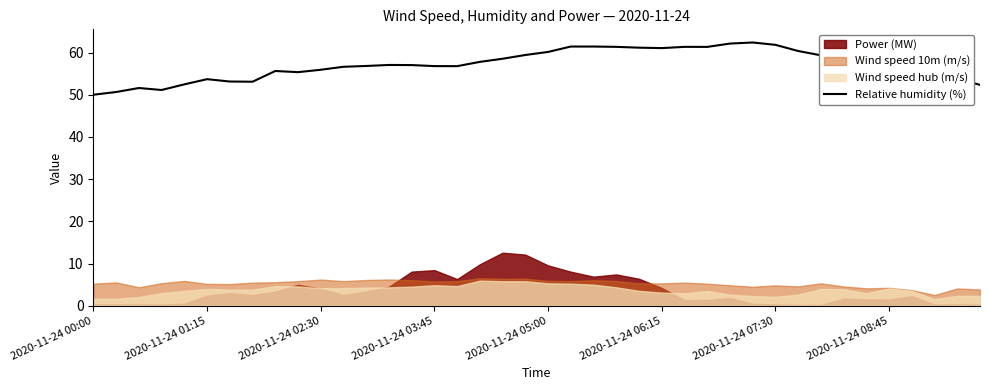

What is the minimum value for Relative humidity (%)?

50.0